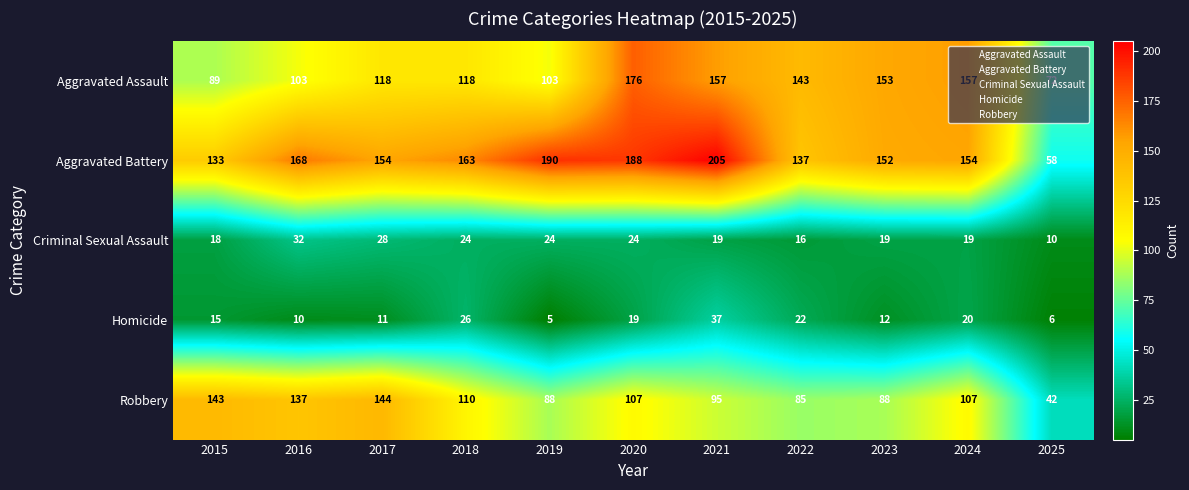

At which label does Aggravated Battery first exceed 154?

2016